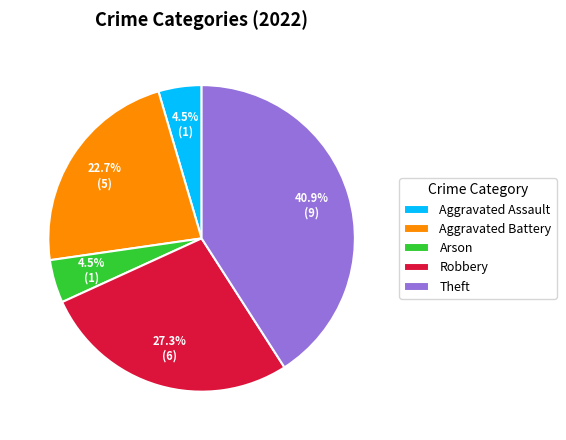

What portion of the pie excludes Theft?

59.1%